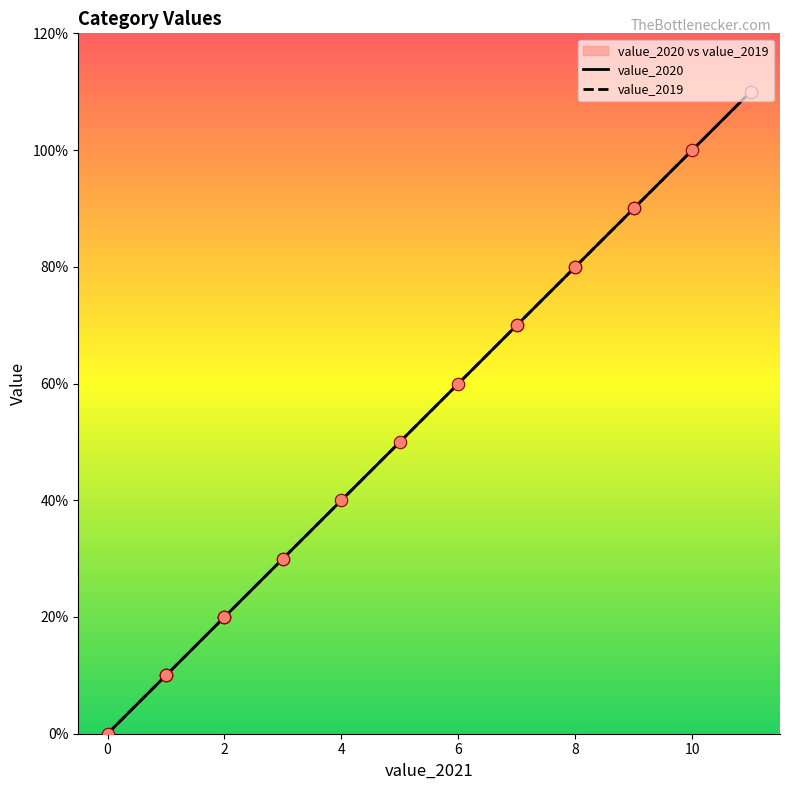

What is the total value across all series at 9?

18